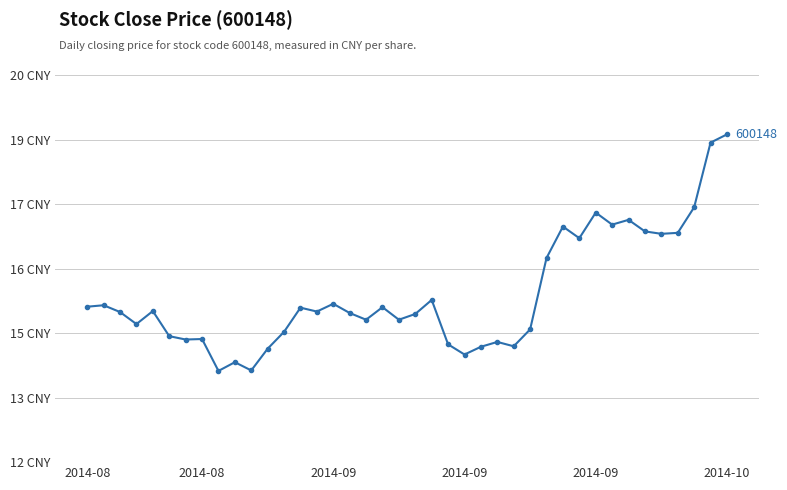

Is this an area chart (filled region under the line)?

No